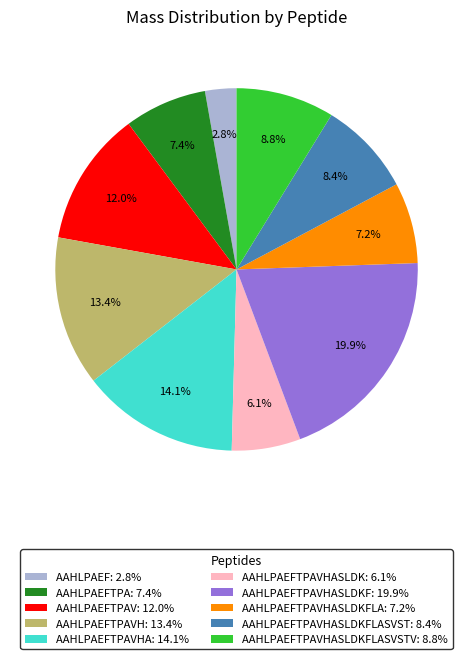

Count the number of slices in the pie.

10